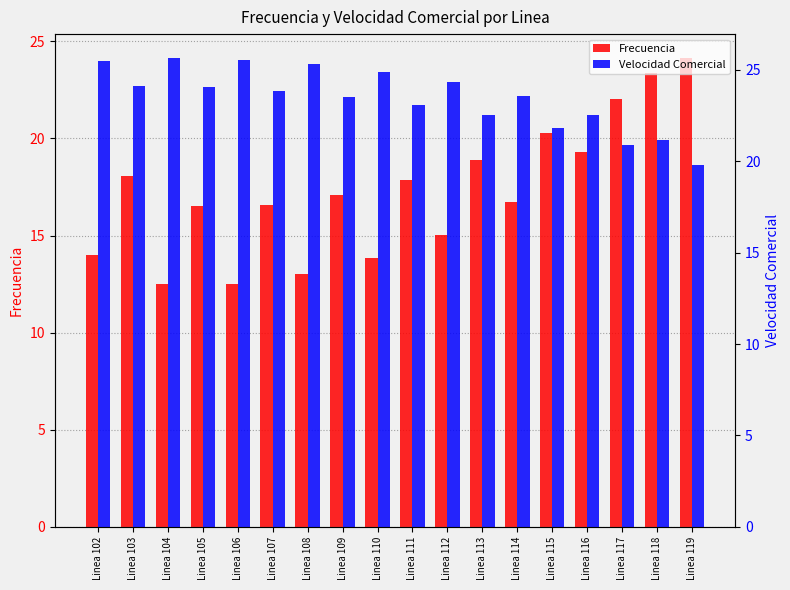

How many data points in Frecuencia are less than 17?

9